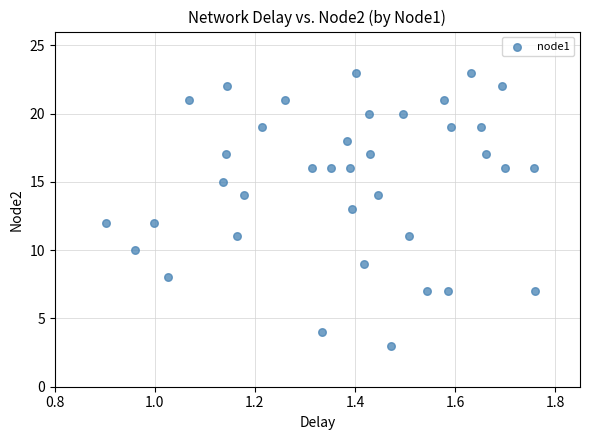

How many data points are displayed?

37